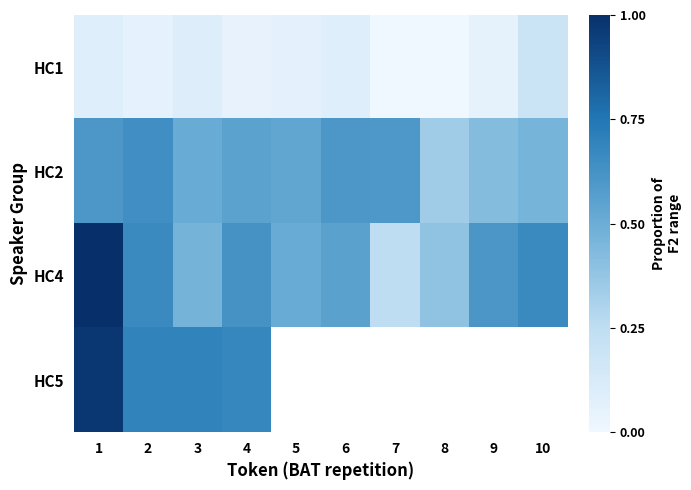

True or false: HC4 has a value of 0.8 at 3.

False